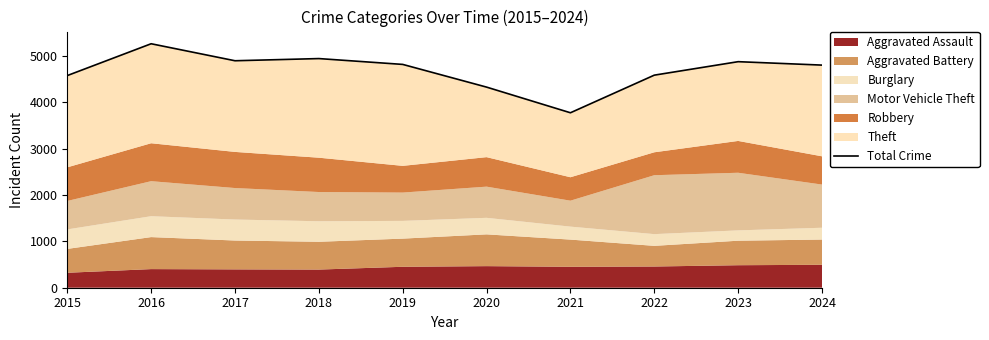

List the labels in order of value, smallest first.

2021, 2020, 2015, 2022, 2024, 2019, 2023, 2017, 2018, 2016